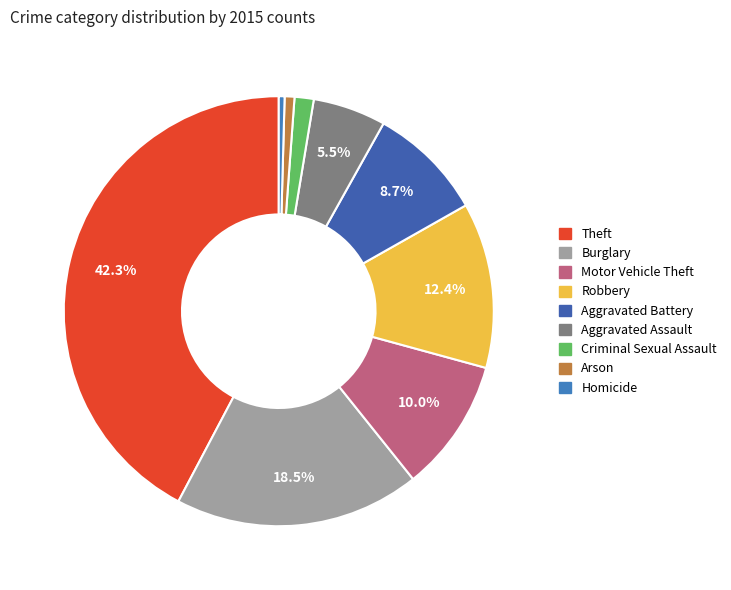

Which has a higher value, Burglary or Theft?

Theft